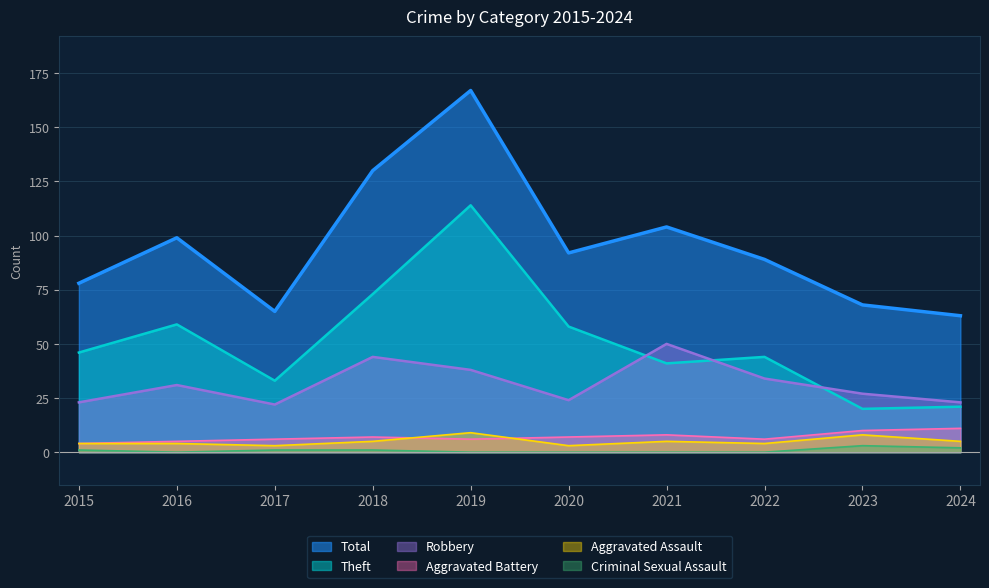

What is the average value of the Total series?

96